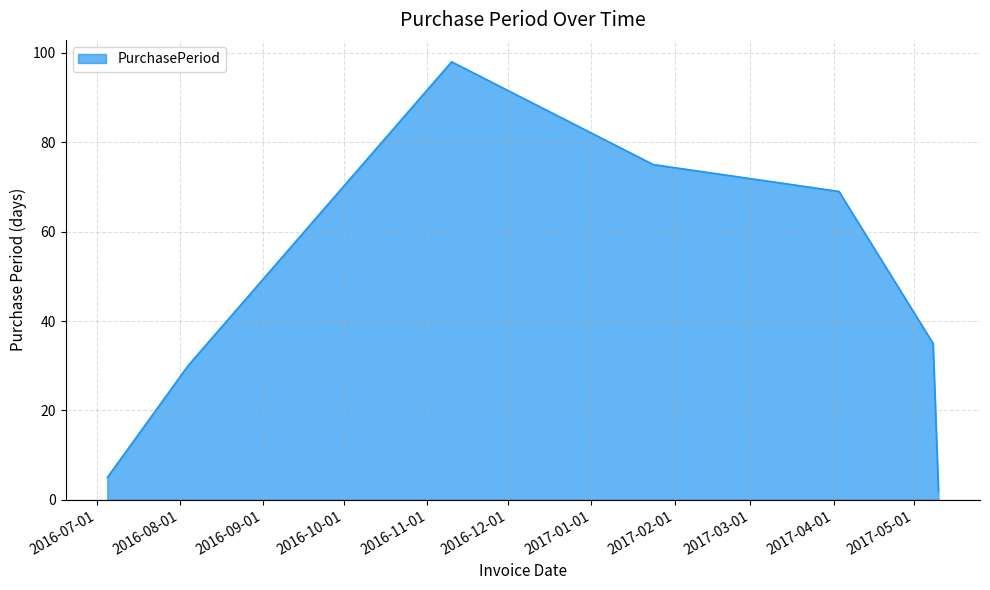

What is the difference between the second highest and minimum values?

73